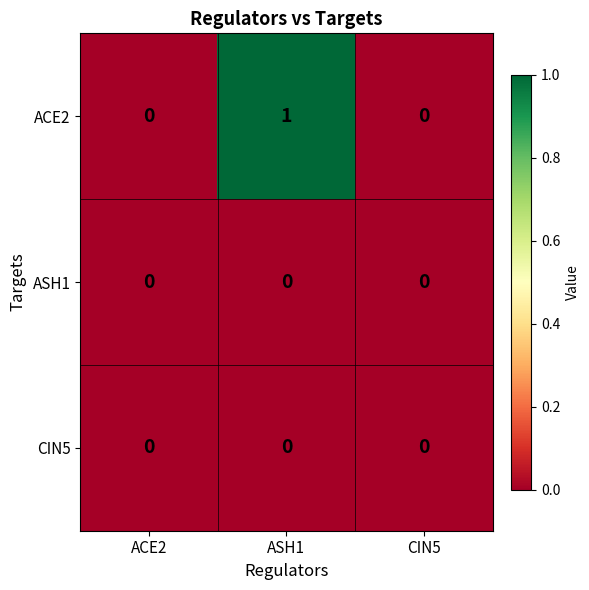

How many ACE2 values are between 0 and 1?

3